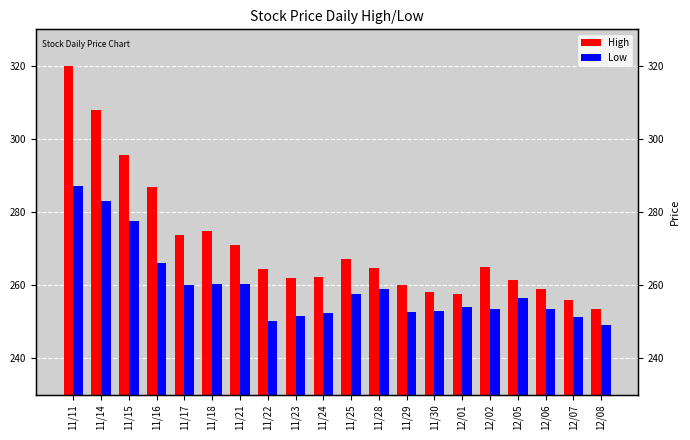

Which series has the largest total across all categories?

High